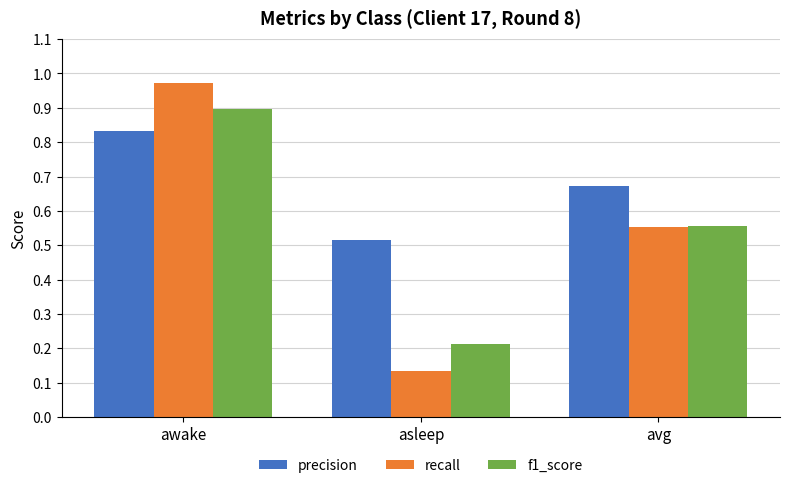

How many bars are there in each group?

3